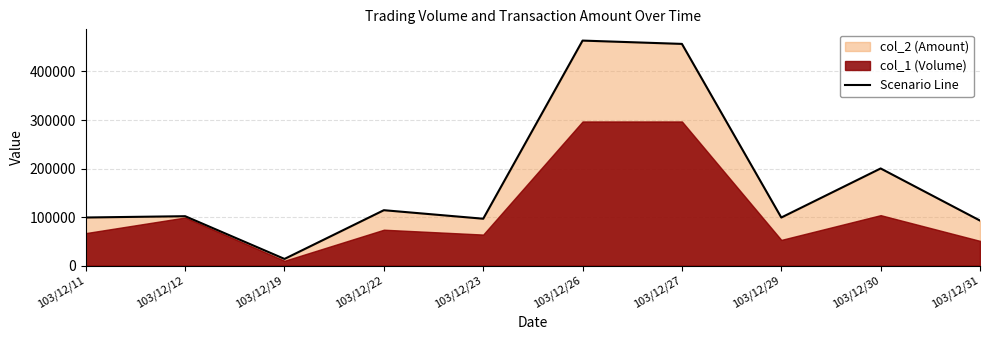

Reading right to left, what are all the values shown in this chart?

103/12/31=92820	103/12/30=200190	103/12/29=99110	103/12/27=456800	103/12/26=463630	103/12/23=96640	103/12/22=114200	103/12/19=13800	103/12/12=101840	103/12/11=99160